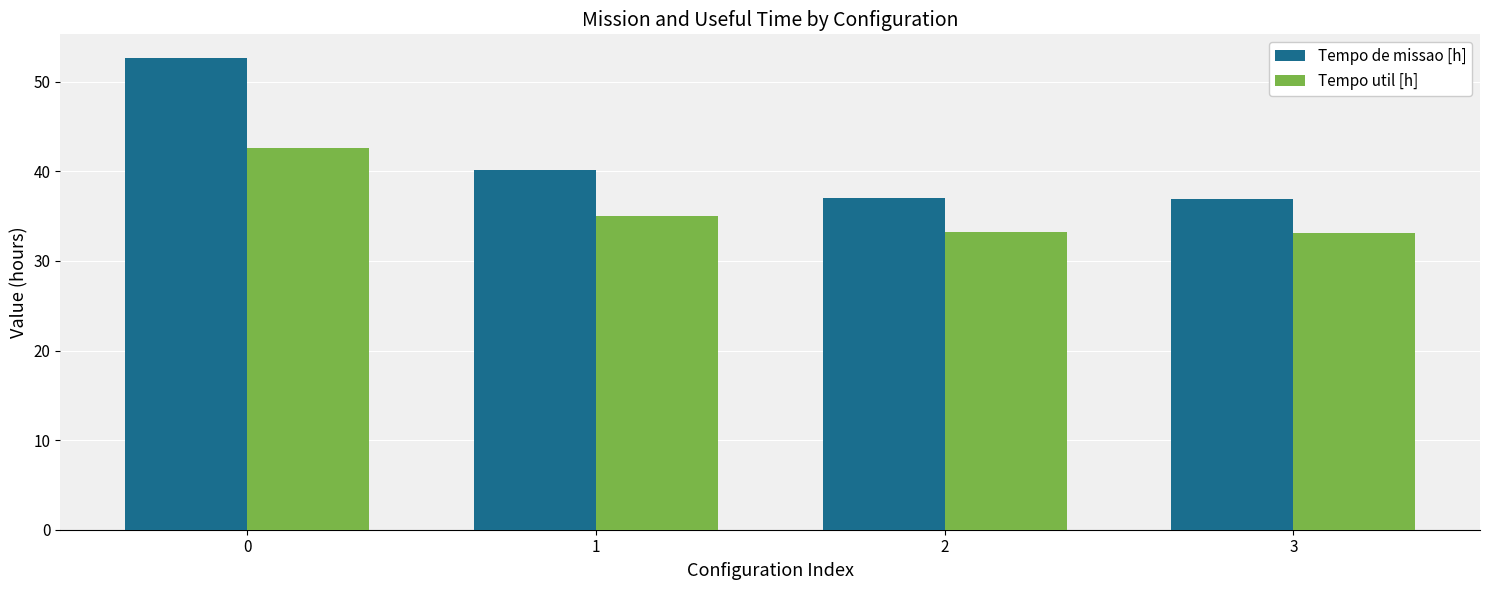

What is the sum of the Tempo de missao [h] values at 0 and 3?

89.6